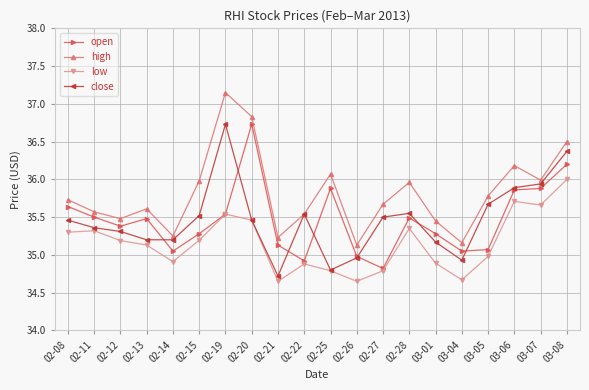

At which category does high reach its first local valley?

02-12